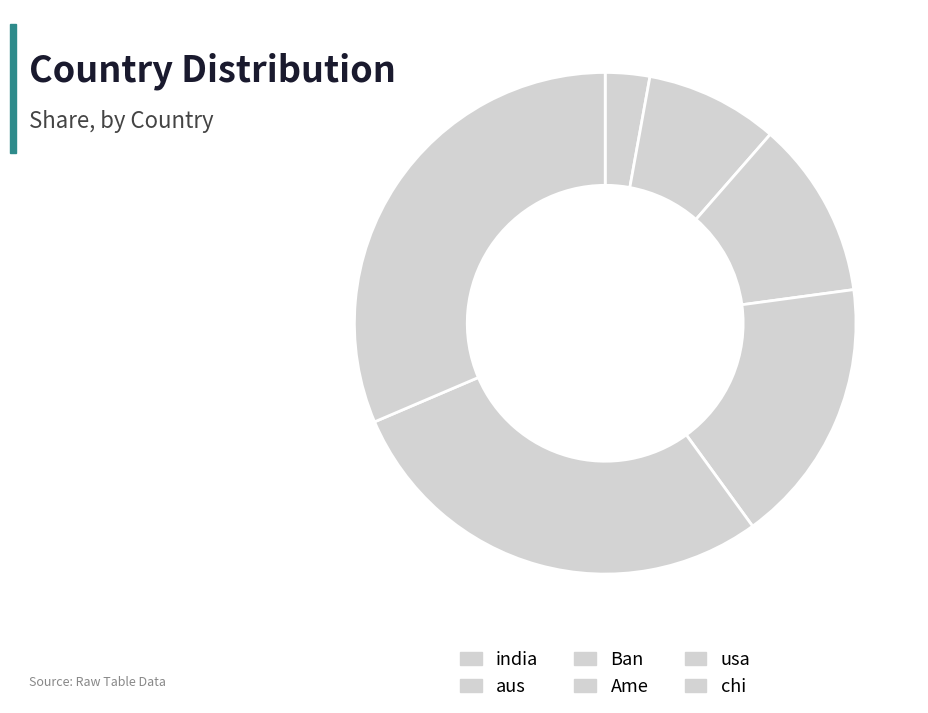

Is the sum of usa and Ban greater than half?

No